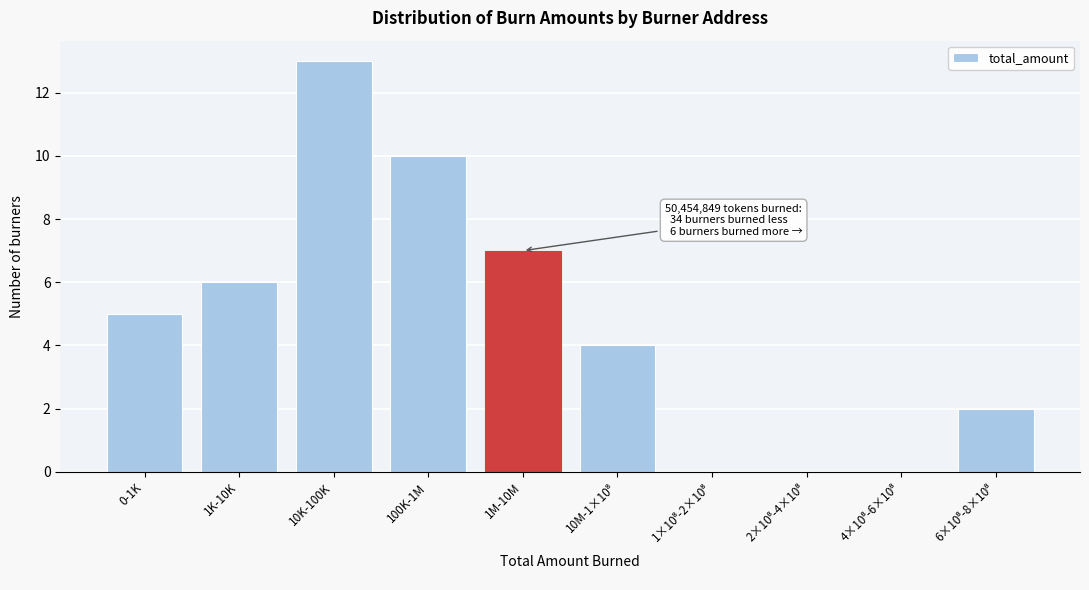

What is the sum of all values?

47